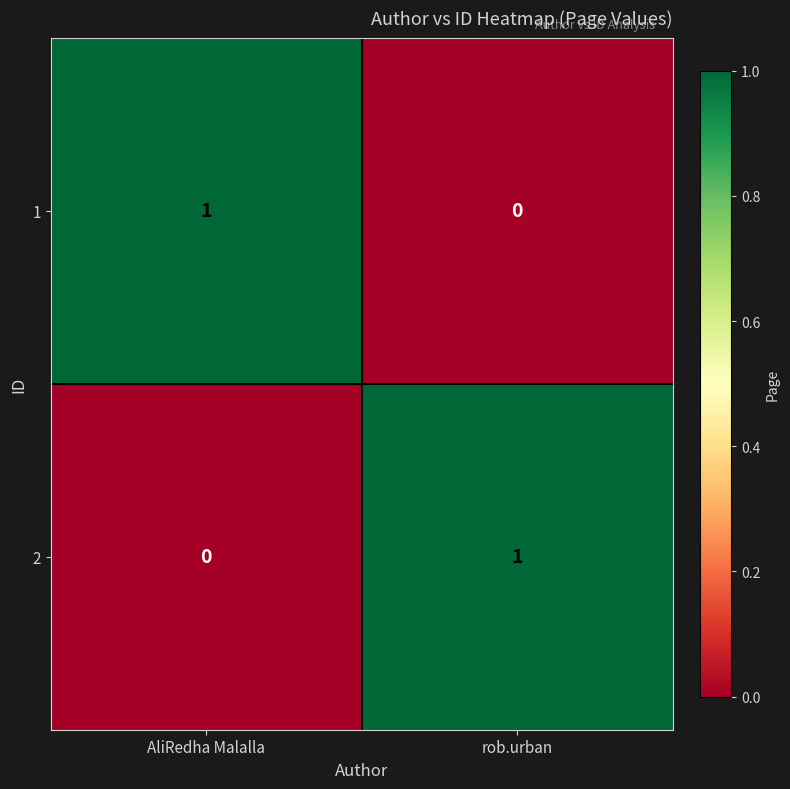

How many data points does each series have?

2